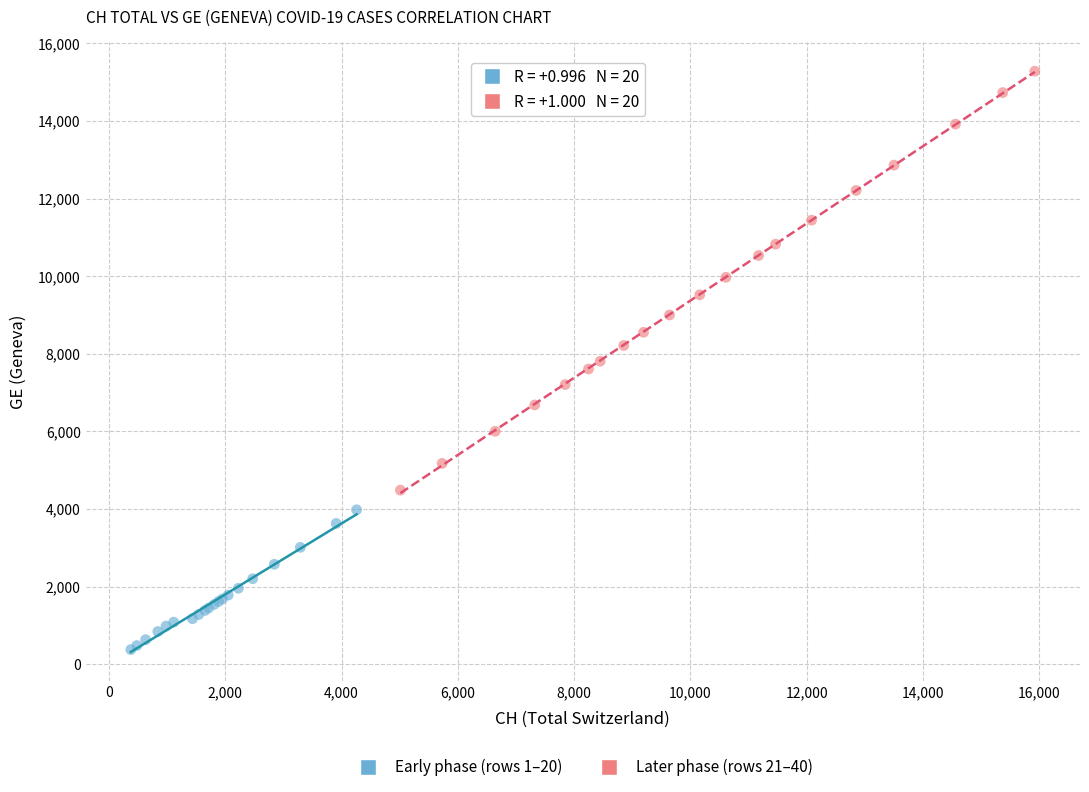

Which series contains the lowest Y value?

Early phase (rows 1–20)